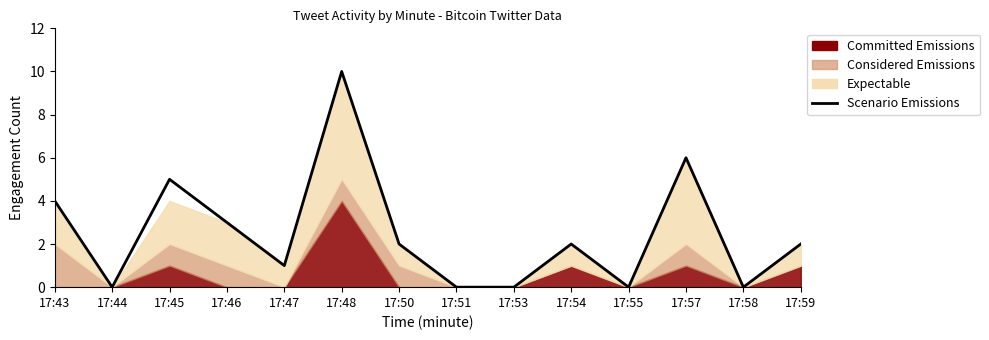

What is the change in value from 17:47 to 17:57?

+5